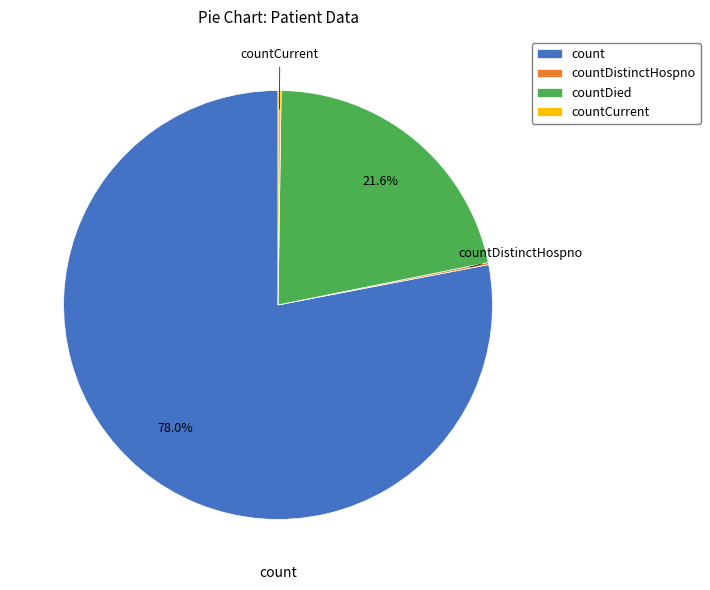

Does any single category account for the majority?

Yes